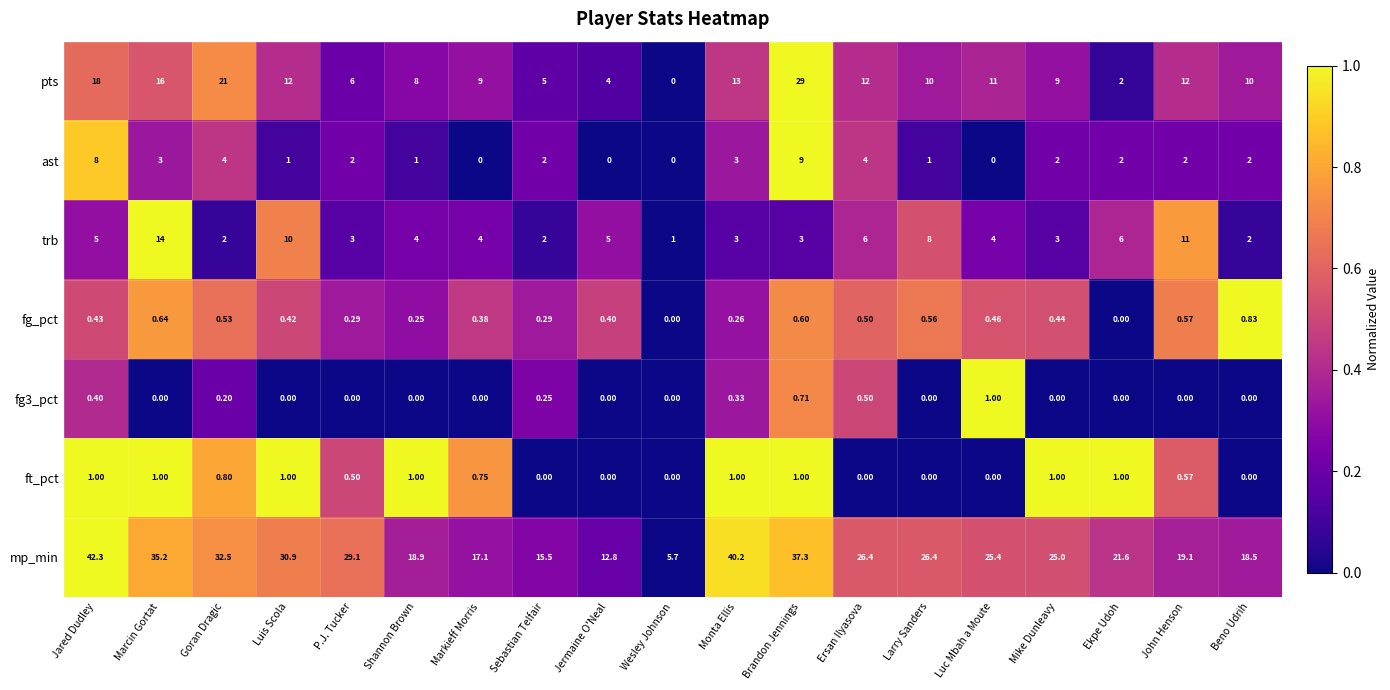

At which label does mp_min first exceed 25?

Jared Dudley